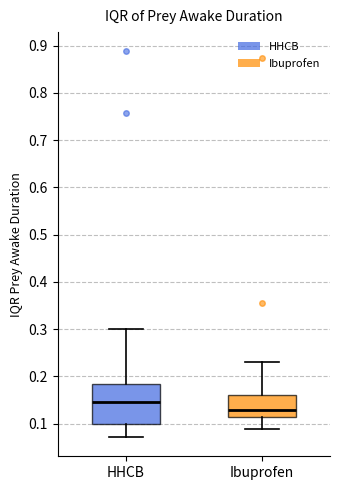

Reading left to right, transcribe this box plot: for each box, give where its median line is, the range the box spans, and where its two whiskers end, as read against the y-axis. The values are not printed on the chart, so give them approximately, as read against the axis.

HHCB: median 0.15, box 0.10 to 0.18, whiskers 0.07 to 0.30
Ibuprofen: median 0.13, box 0.11 to 0.16, whiskers 0.09 to 0.23